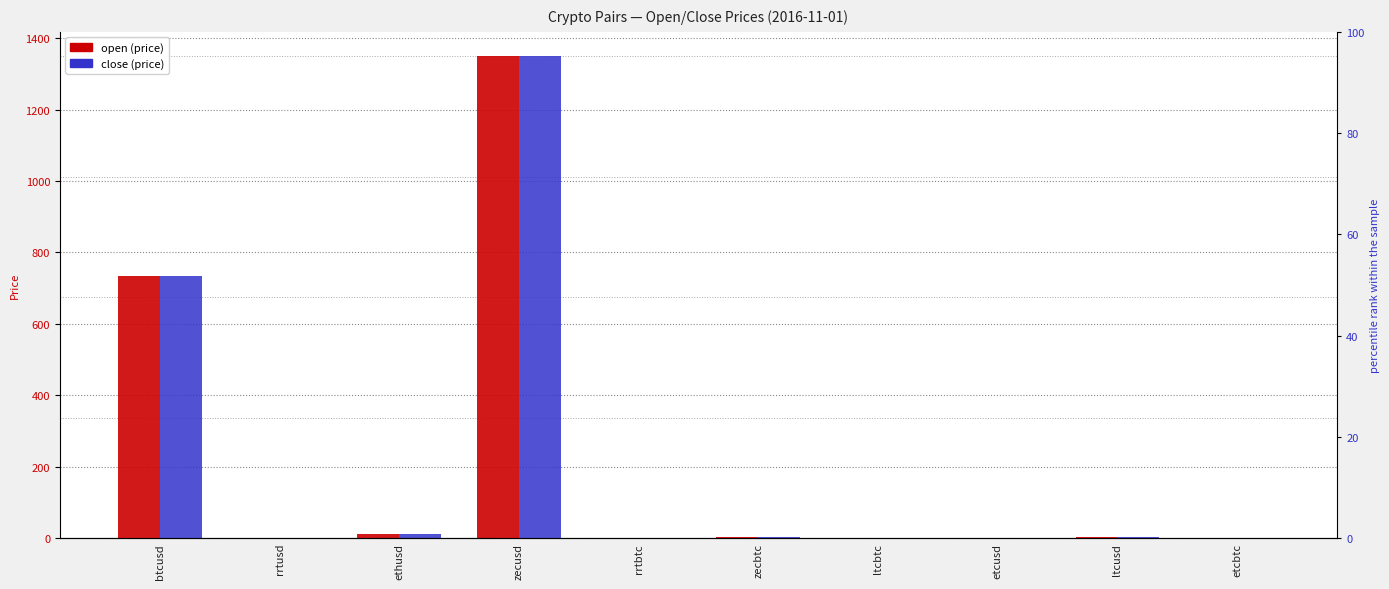

What are all the series names shown in the legend?

open, close